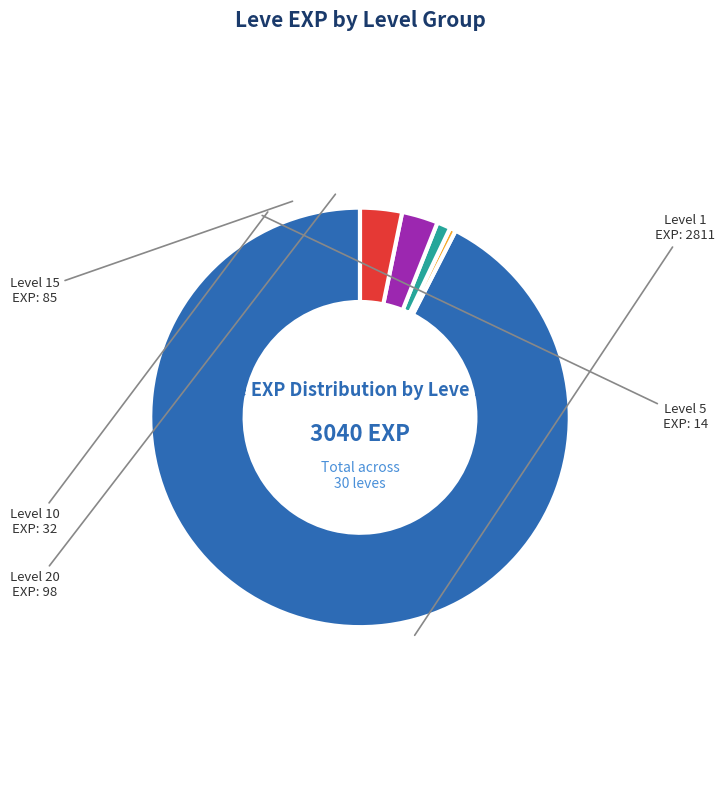

Which has a higher value, Level 15 or Level 10?

Level 15